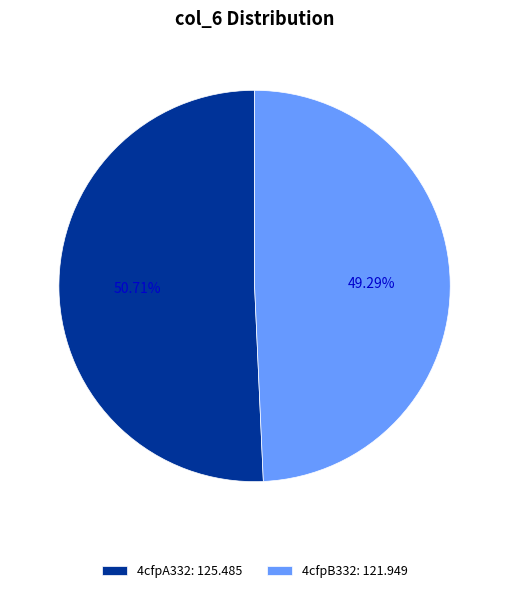

Which slice represents more than half of the pie?

4cfpA332